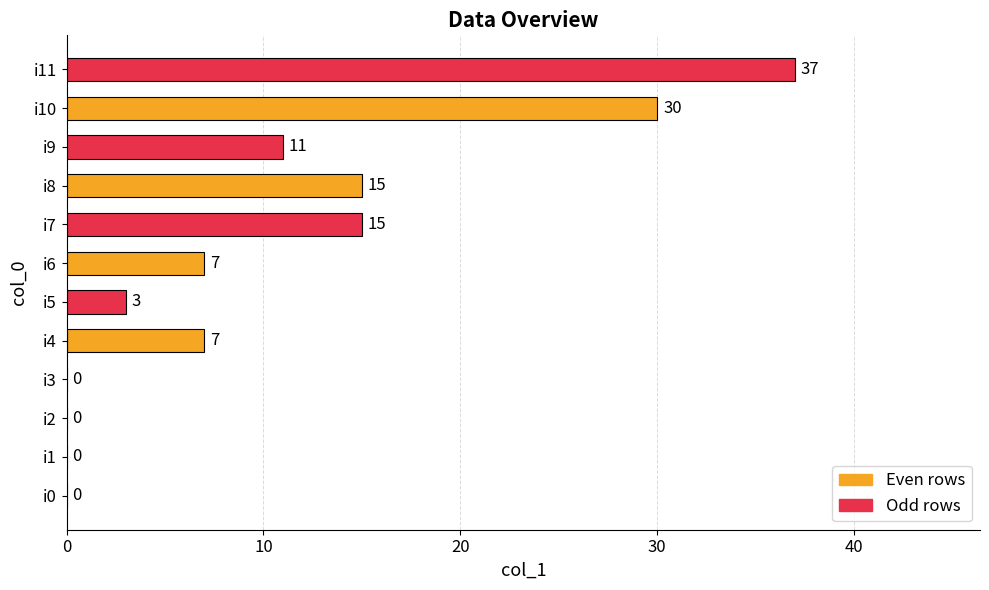

Is it true that the value at i4 is 12?

False